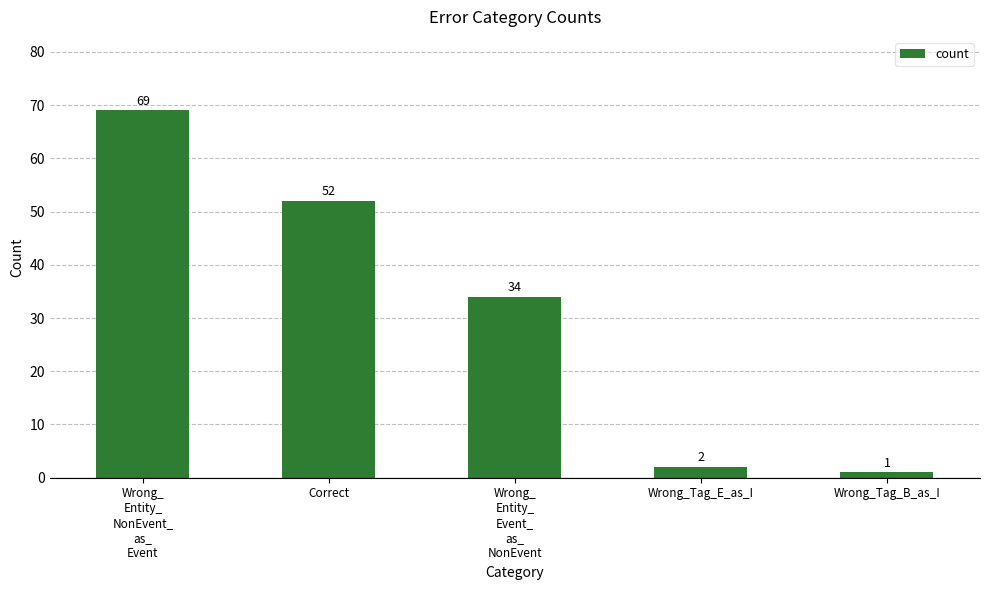

What is the label of the 3rd bar from the right?

Wrong_
Entity_
Event_
as_
NonEvent